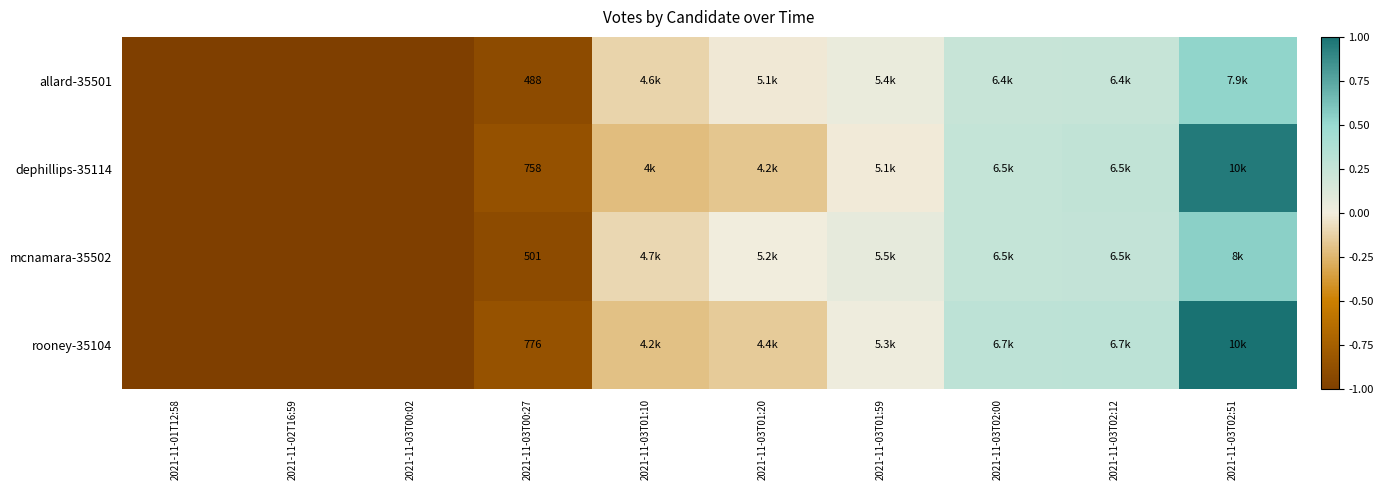

The value of rooney-35104 at 2021-11-03T01:10 is -0.2. True or false?

True